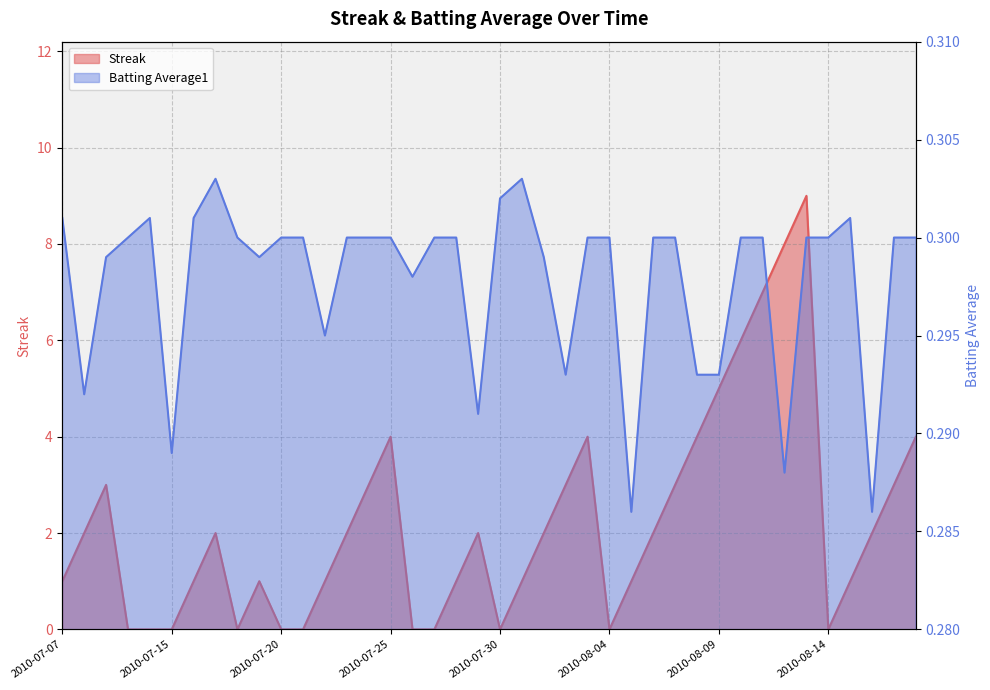

What is the highest value of the Streak series?

9.0